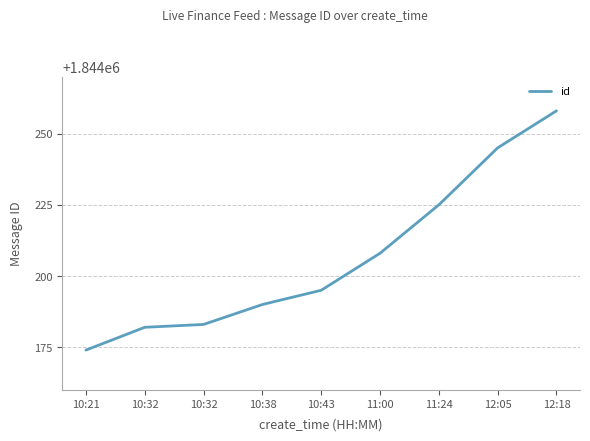

Is it true that the value at 12:18 is 1844258?

True